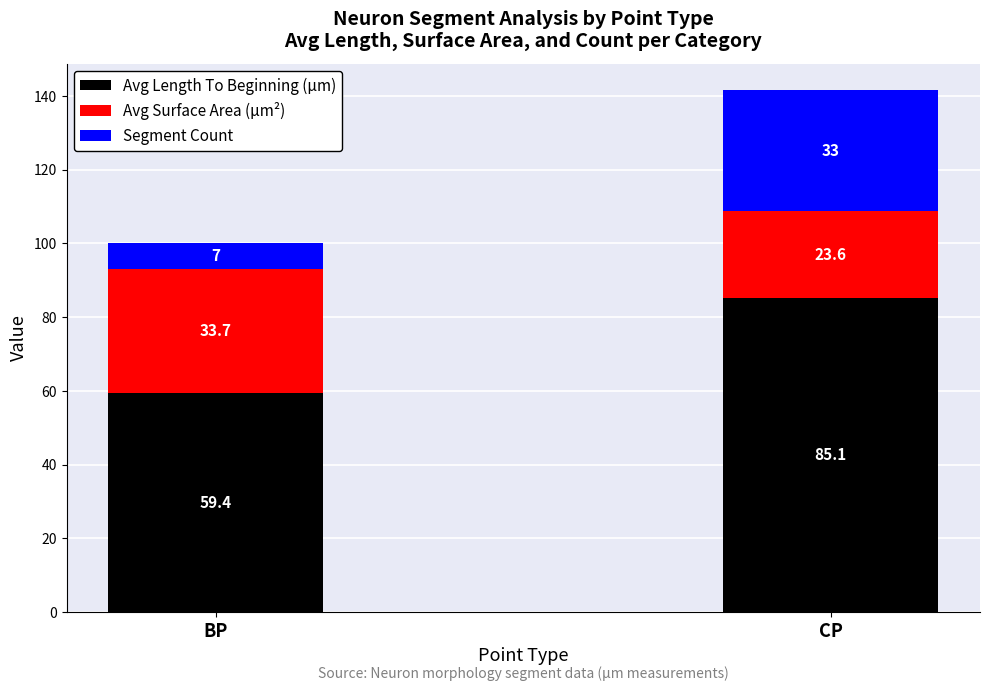

Where does the Avg Length To Beginning (µm) series first go above 85?

CP